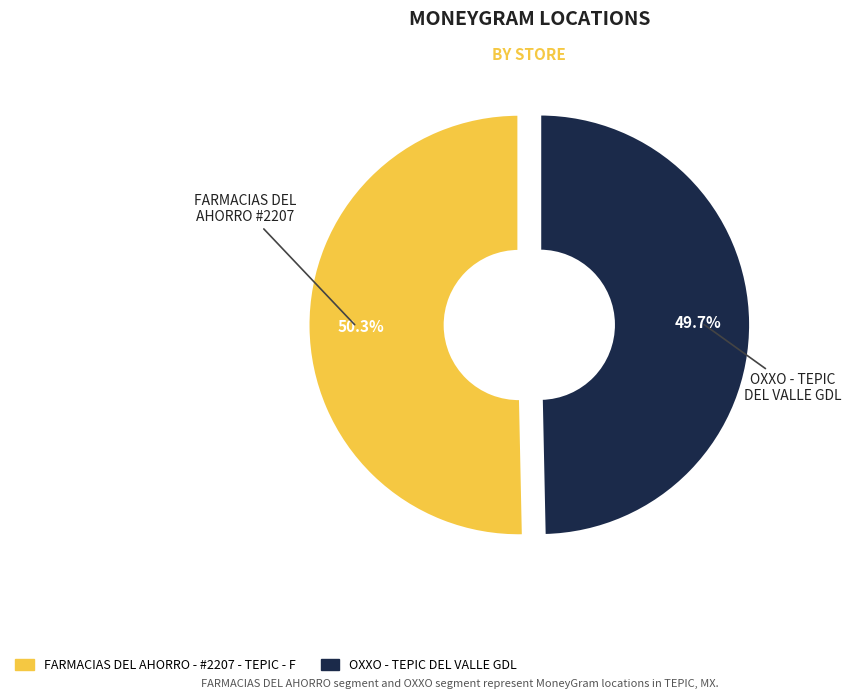

What portion of the pie excludes OXXO - TEPIC DEL VALLE GDL?

50.3%